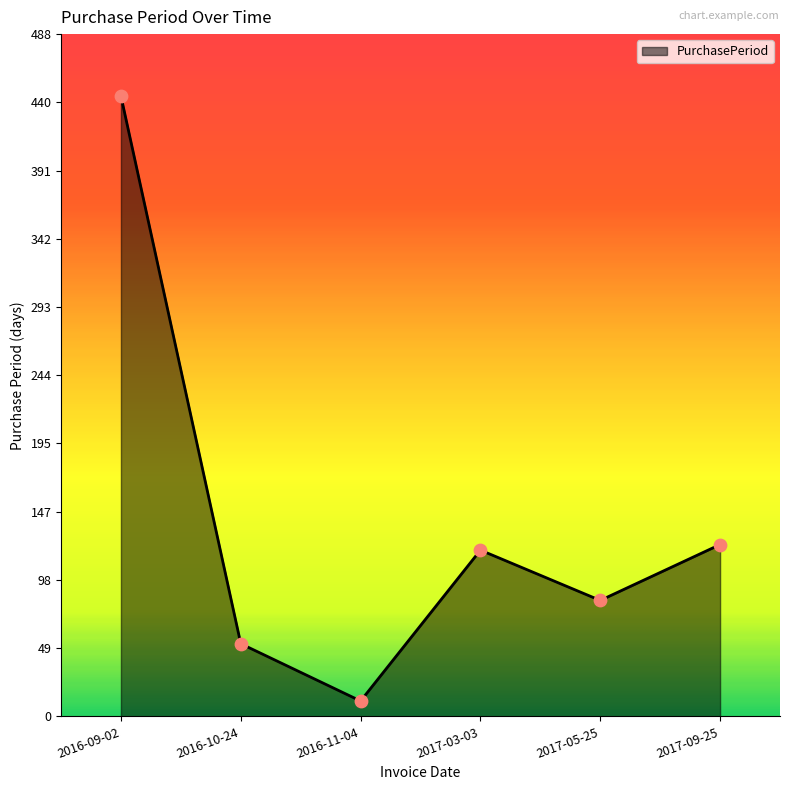

Which has a higher value, 2016-11-04 or 2016-10-24?

2016-10-24